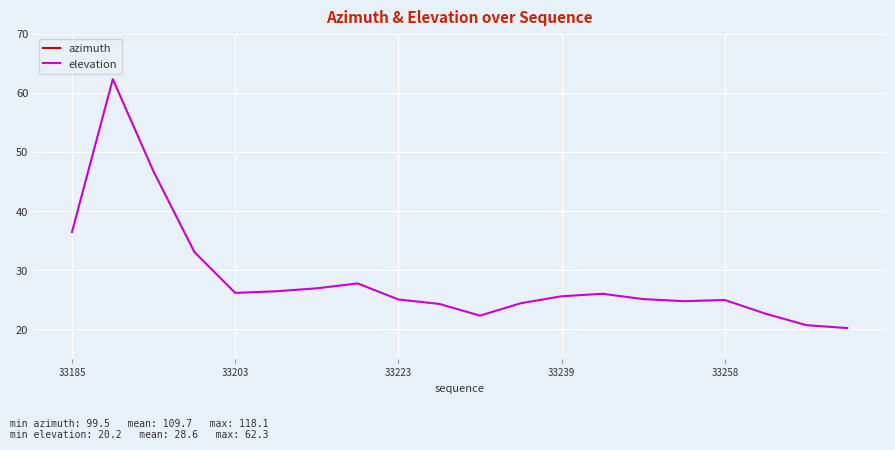

Which series has the largest range (max minus min)?

elevation